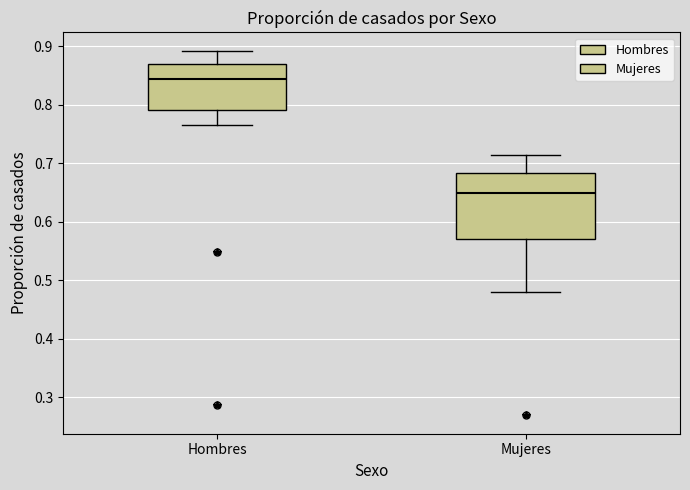

Which box's median line is the lowest?

Mujeres